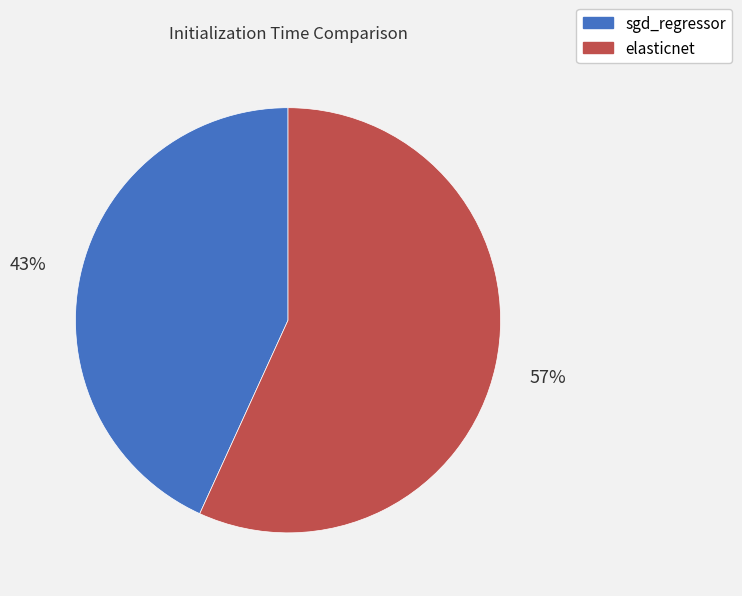

Does any single category account for the majority?

Yes